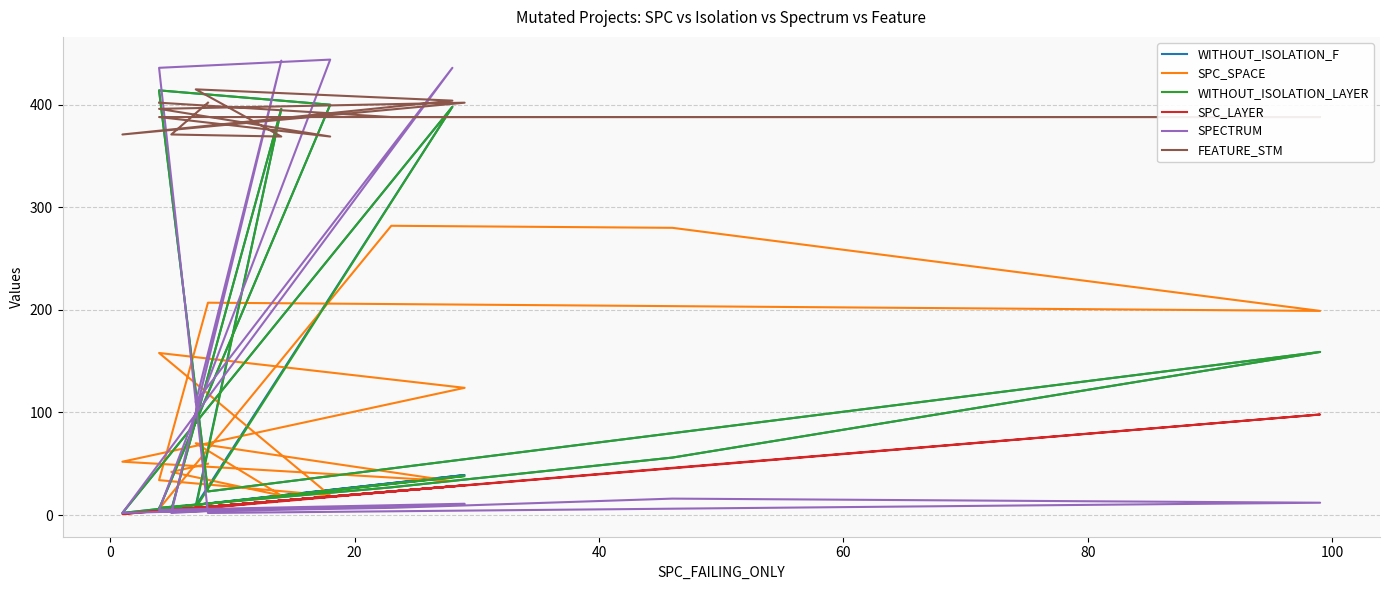

Rank the series by their maximum value, from highest to lowest.

SPECTRUM, FEATURE_STM, WITHOUT_ISOLATION_F, WITHOUT_ISOLATION_LAYER, SPC_SPACE, SPC_LAYER